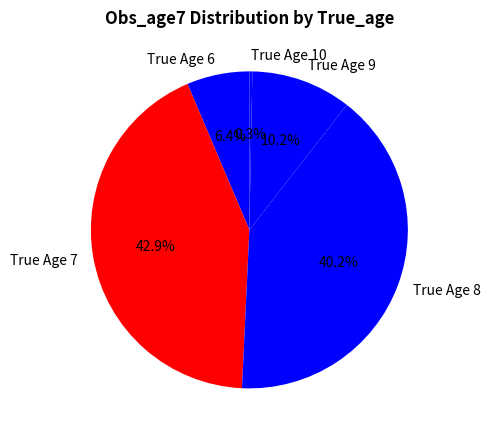

How many slices are in this pie chart?

5